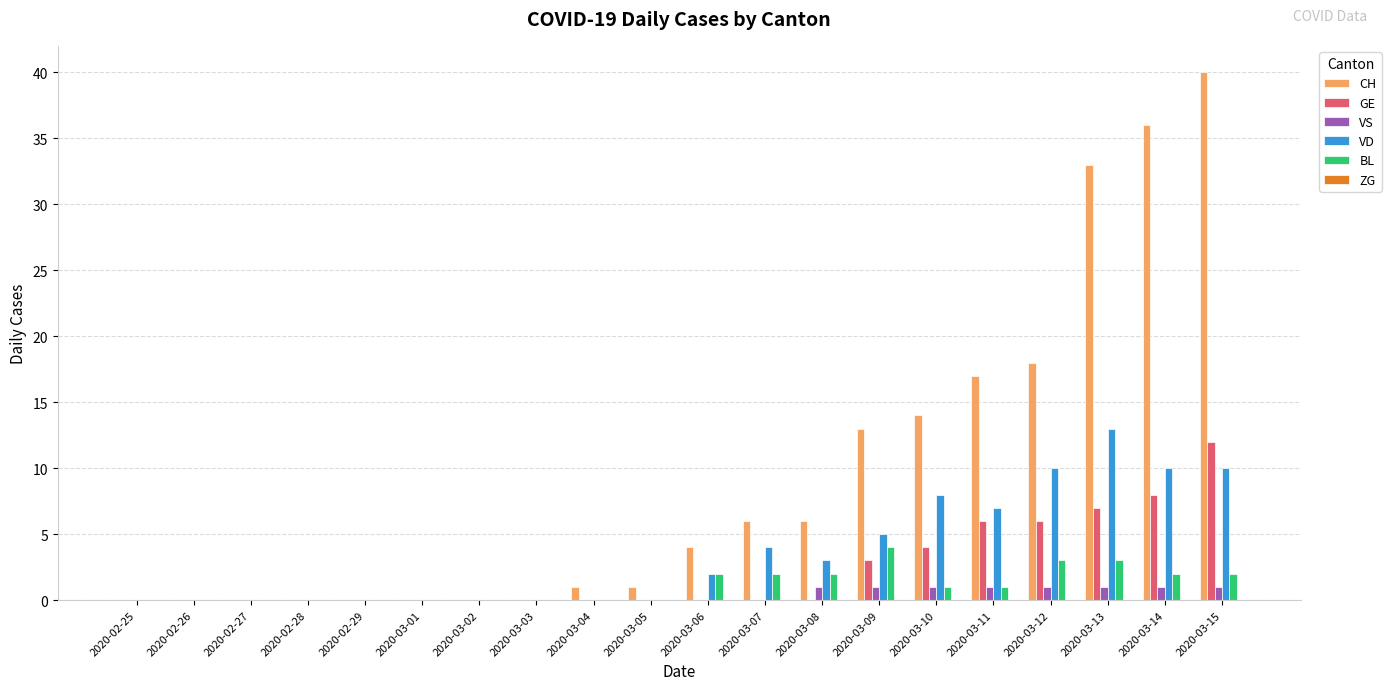

Between 2020-03-03 and 2020-03-06, which series saw the biggest shift?

CH